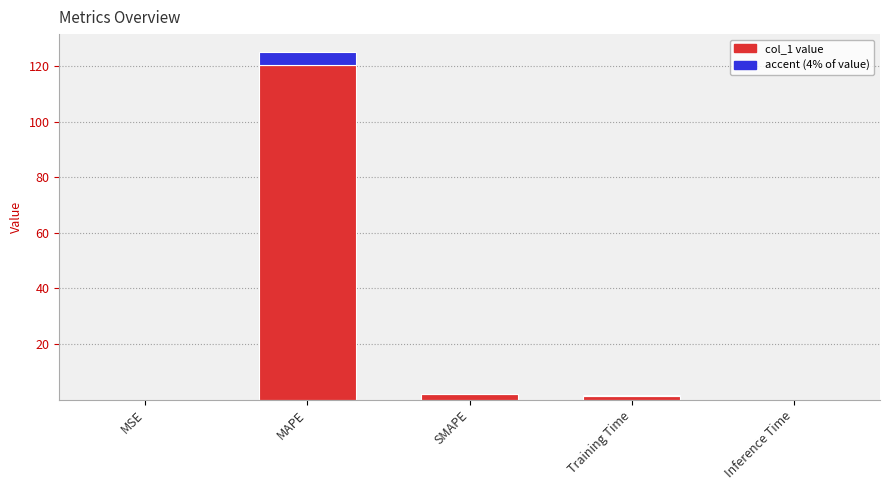

What is the label of the 1st bar from the right?

Inference Time